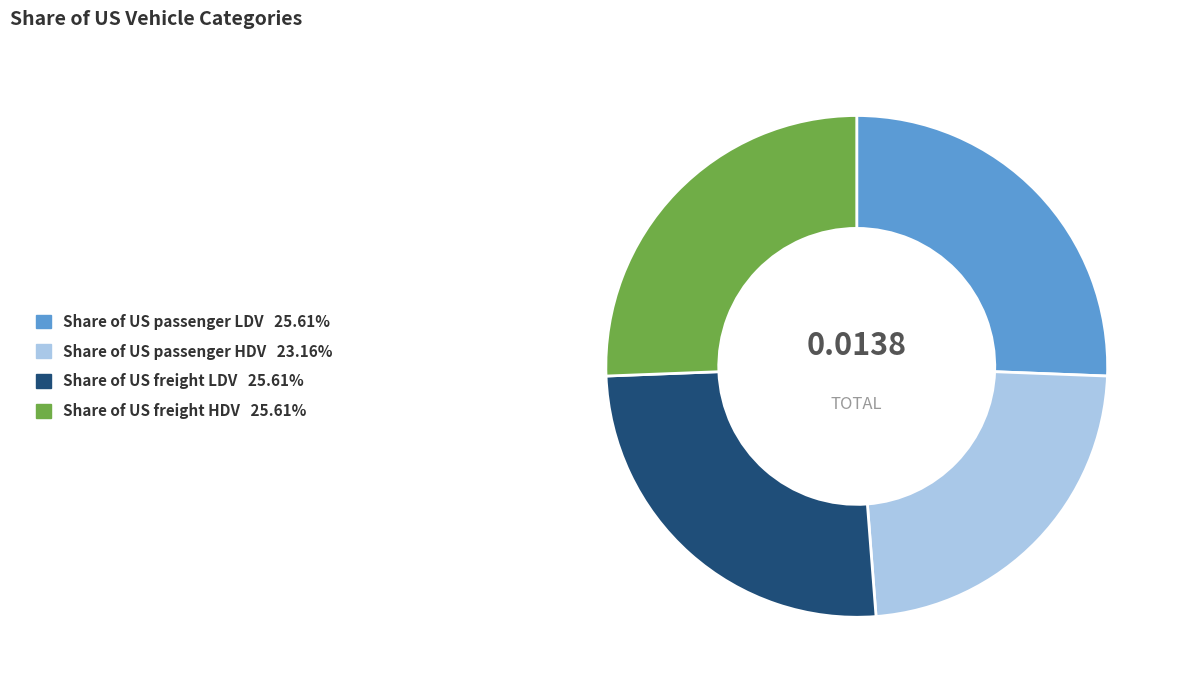

Which category has the smallest portion of the pie?

Share of US passenger HDV